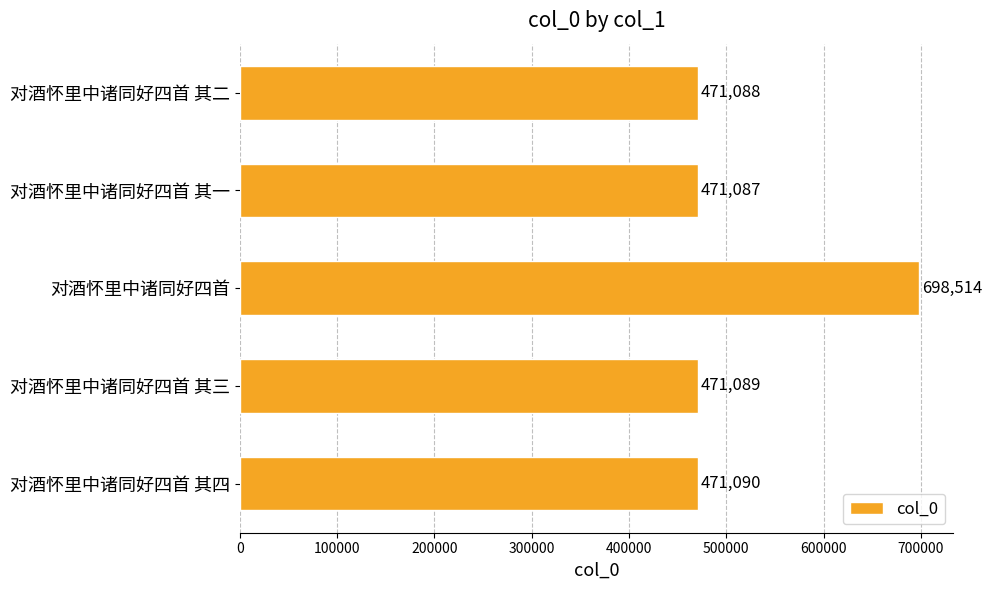

Reading bottom to top, extract all data points from this chart.

471090	471089	698514	471087	471088